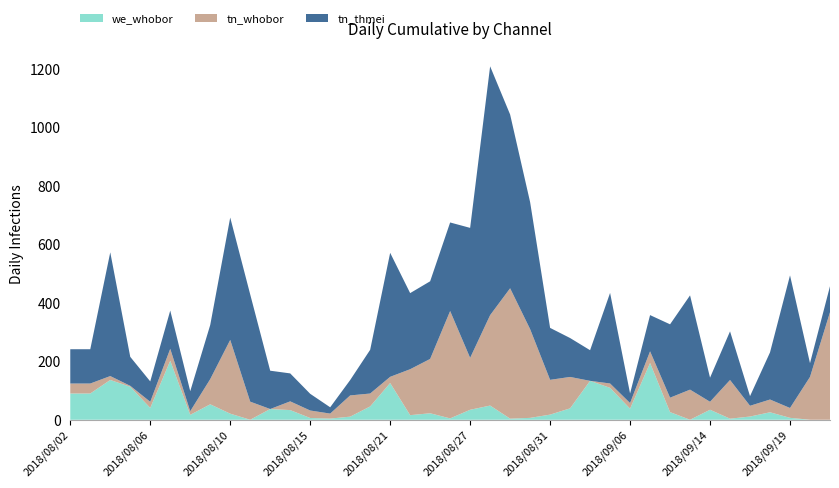

What are all the series names shown in the legend?

we_whobor, tn_whobor, tn_thmei